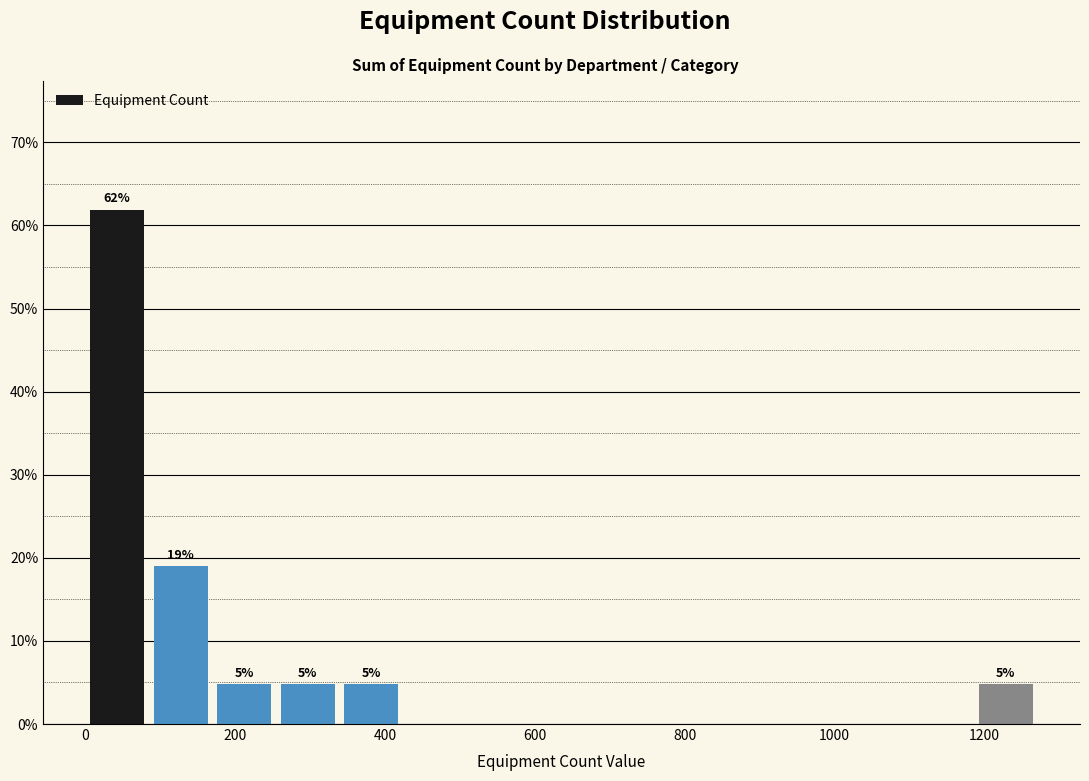

Which range on the x-axis has the tallest bar?

0 to 80